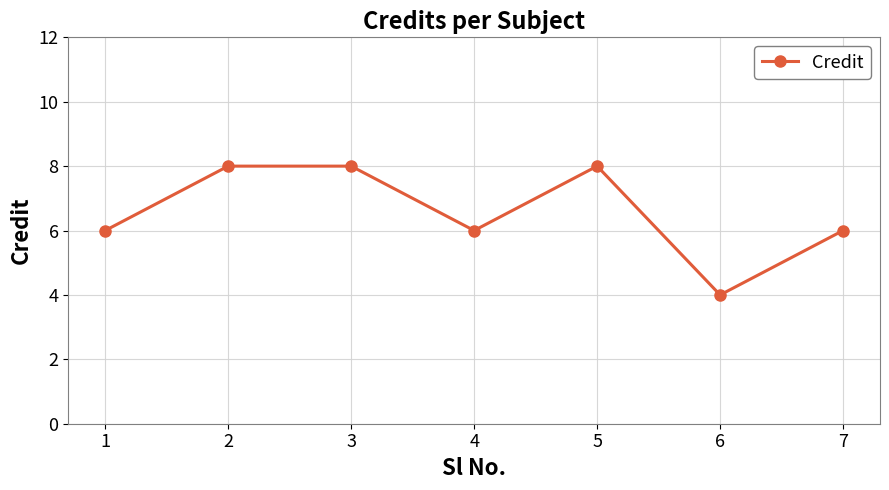

What is the smallest value displayed?

4